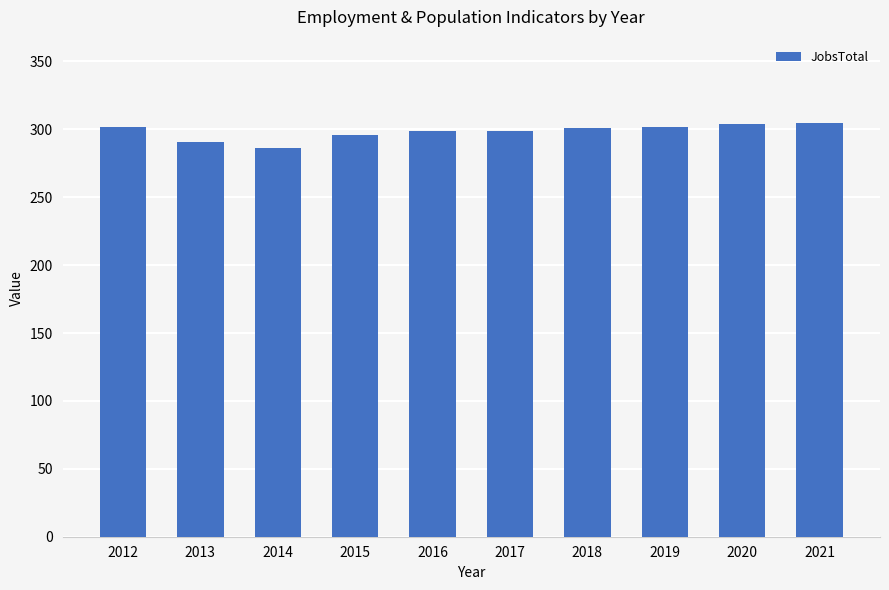

What is the greatest value displayed?

305